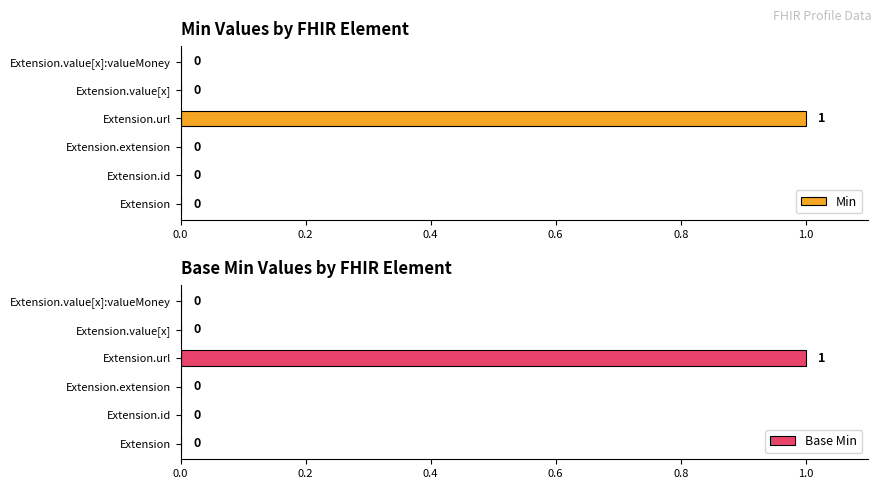

True or false: Min has a value of 0 at Extension.

True